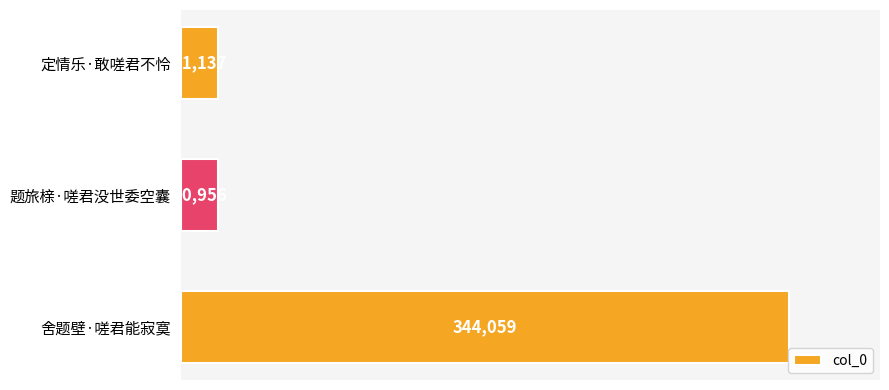

What is the change in value from 定情乐·敢嗟君不怜 to 舍题壁·嗟君能寂寞?

+322922